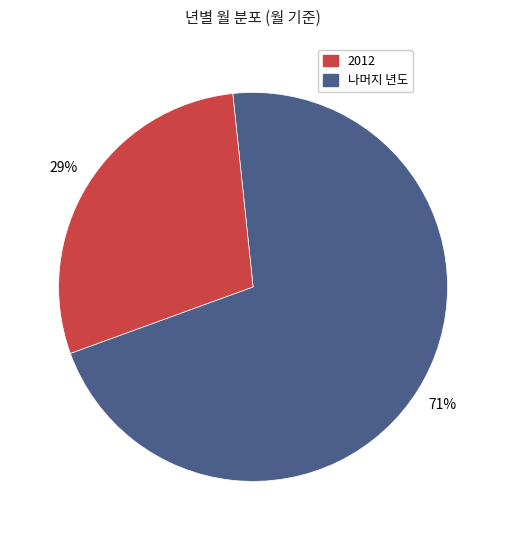

To the nearest percent, what is the difference between the largest and smallest slice percentages?

42%